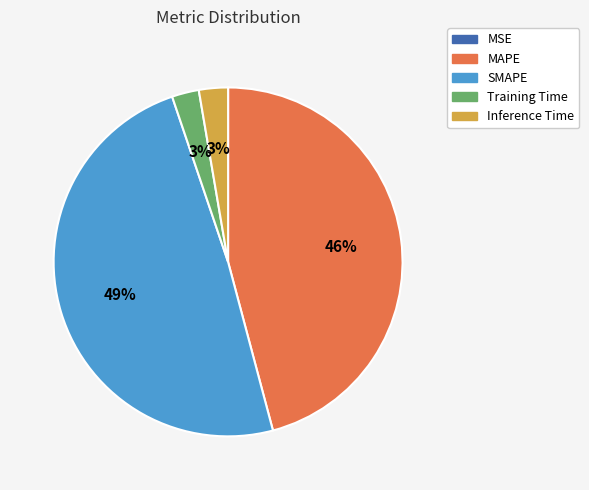

Is the sum of MAPE and Training Time greater than half?

No